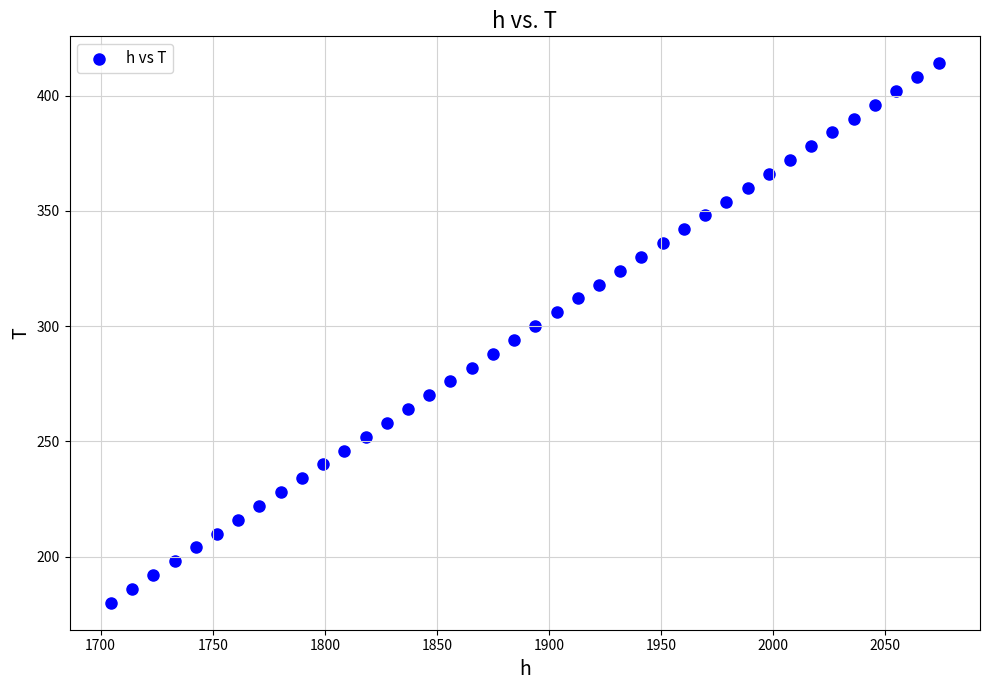

How many data points are displayed?

40